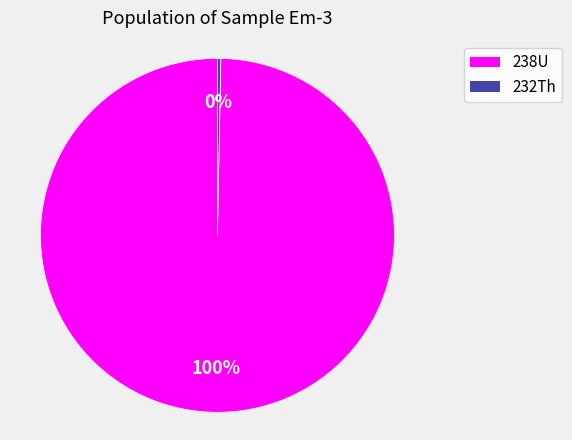

What percentage is the 238U slice, to the nearest percent?

100%